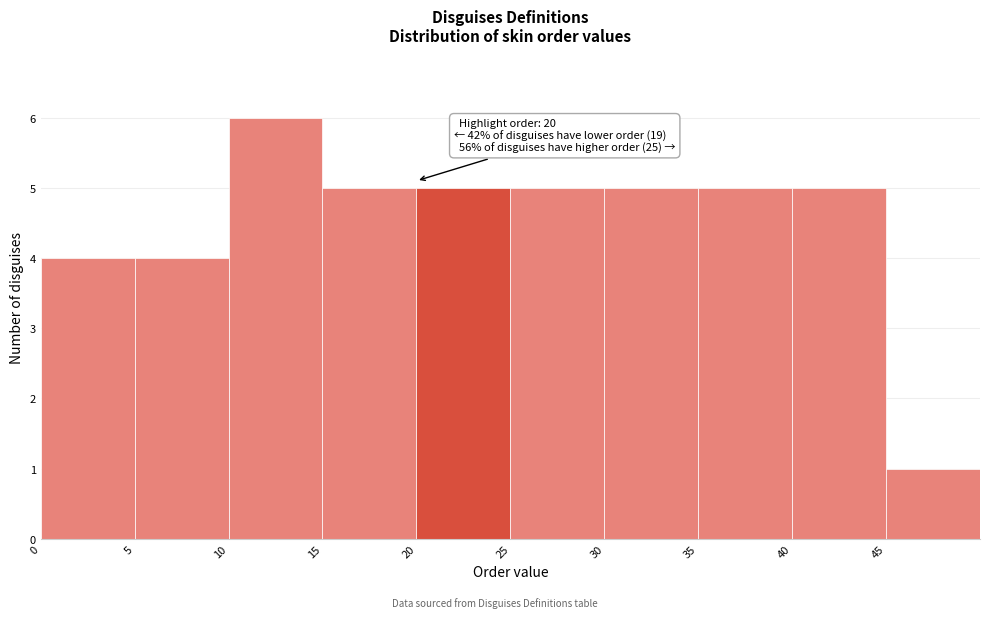

Over which range of the x-axis is the bar tallest?

10 to 15